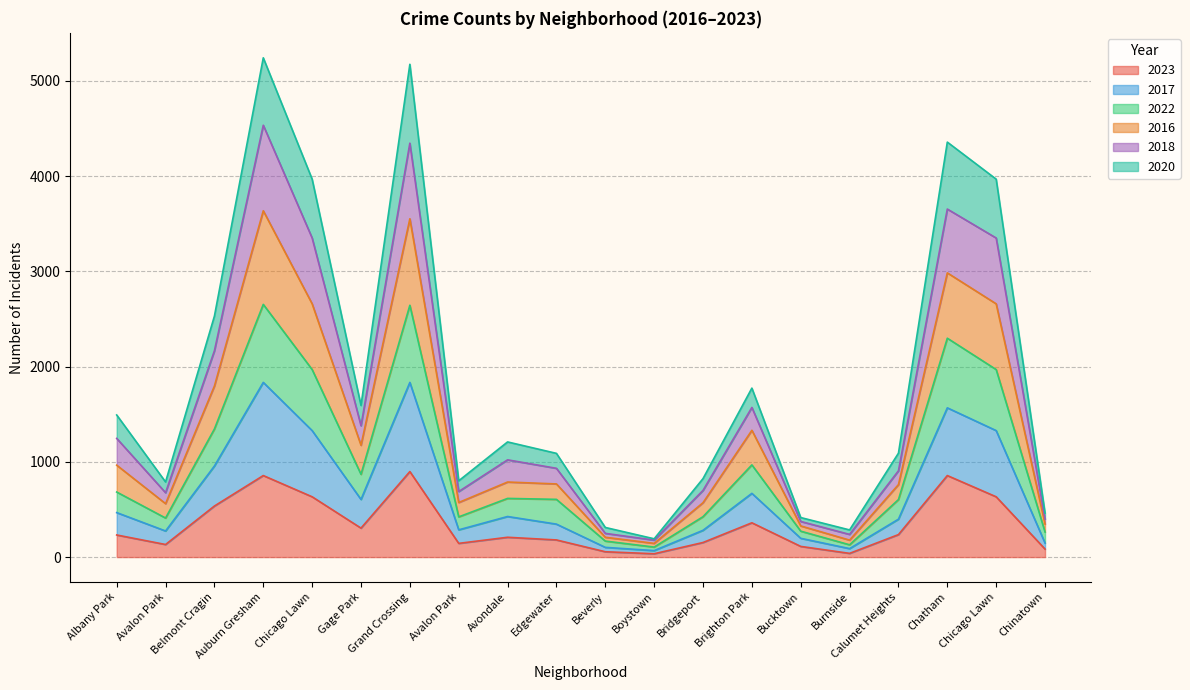

True or false: 2016 and 2022 intersect in this chart.

False